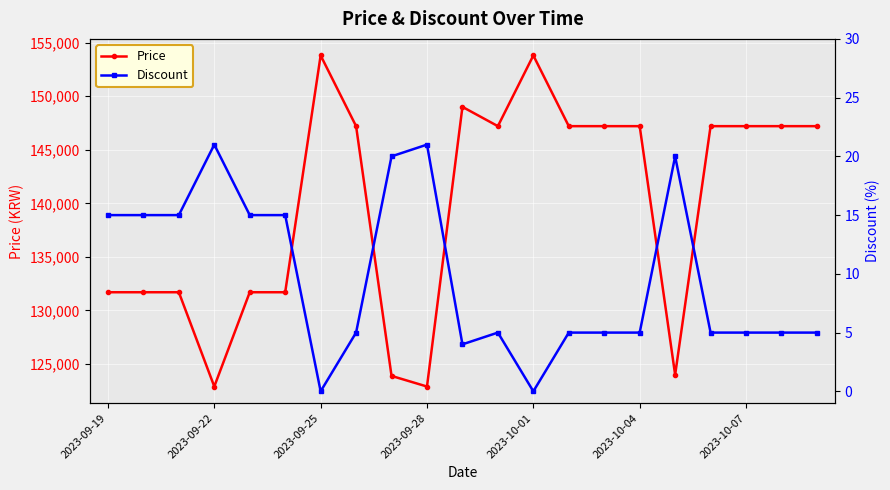

Which has a higher value, 17 or 2023-09-19?

17